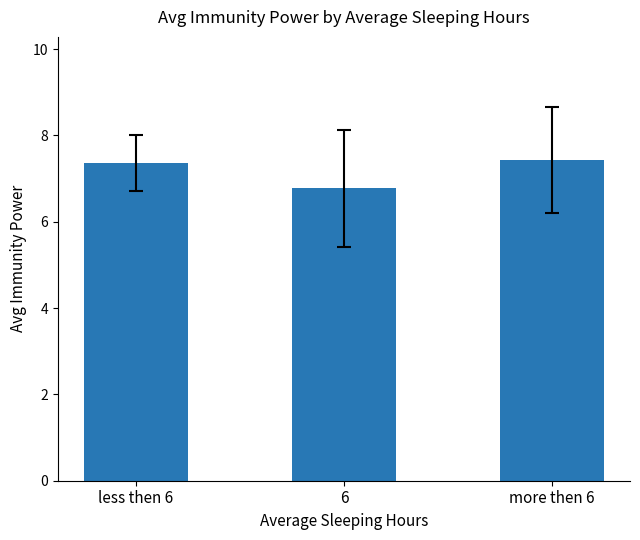

True or false: the data shows 11.1 at more then 6.

False